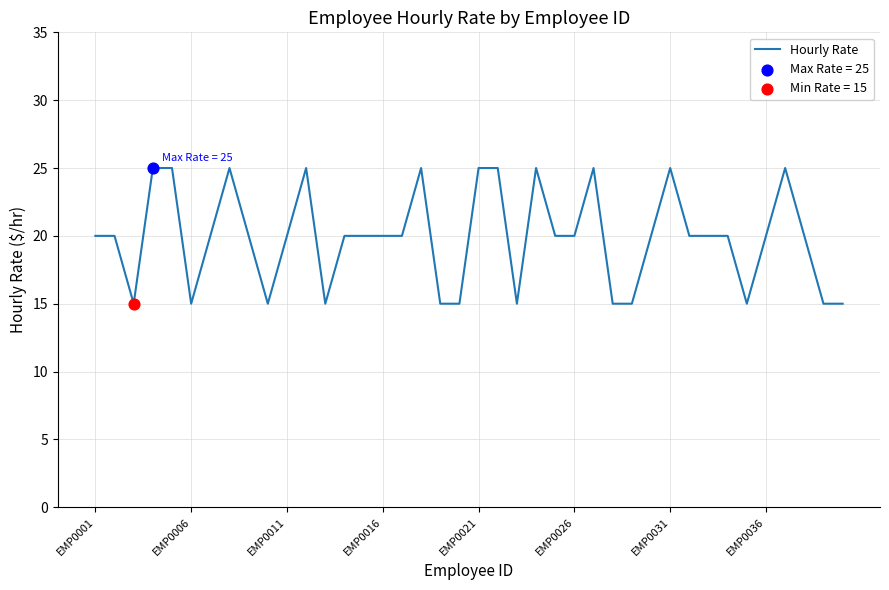

What is the minimum value shown in the chart?

15